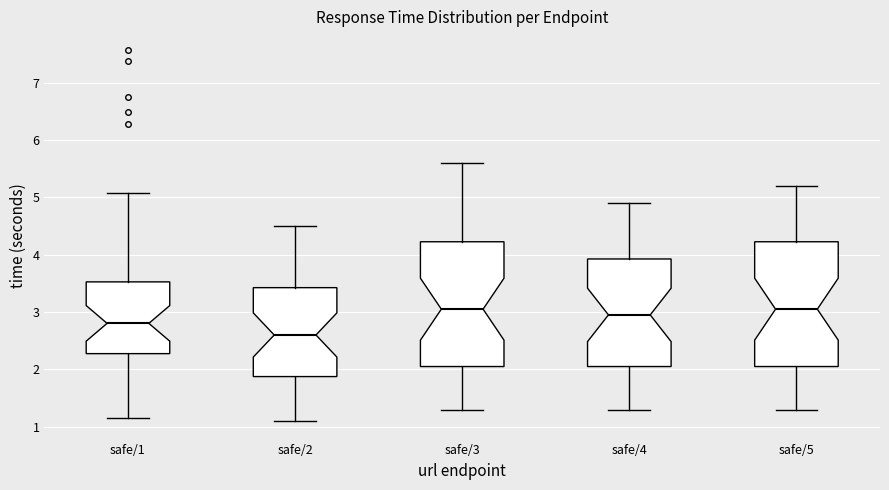

Where does the median line of the box for safe/2 sit on the y-axis? The values are not printed on the chart, so give them approximately, as read against the axis.

2.6